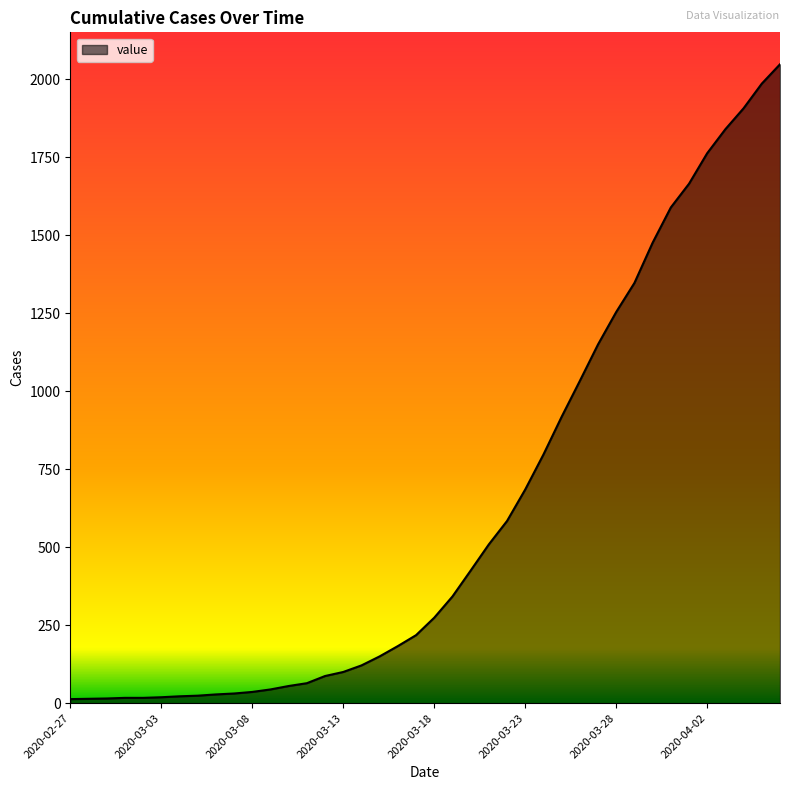

What is the maximum value shown in the chart?

2048